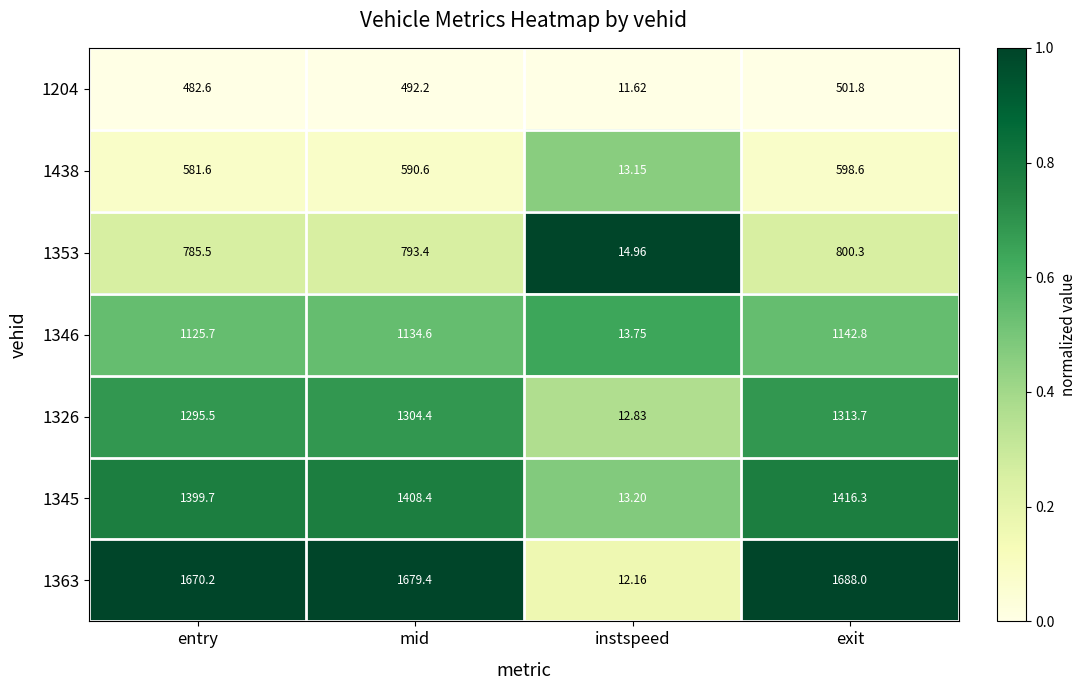

At which category is the sum across all series the highest?

exit